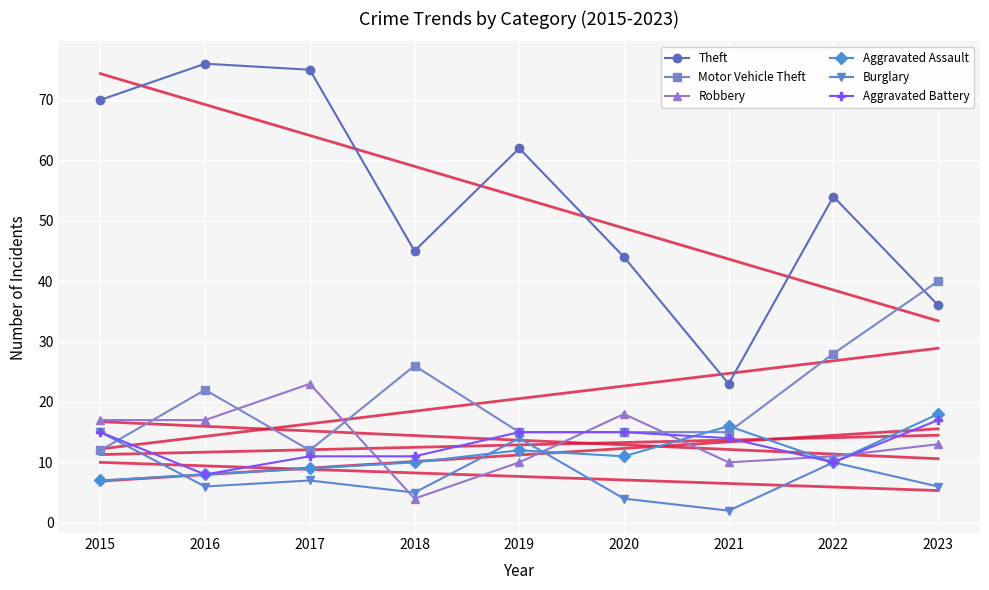

What is the average value of the Theft series?

54